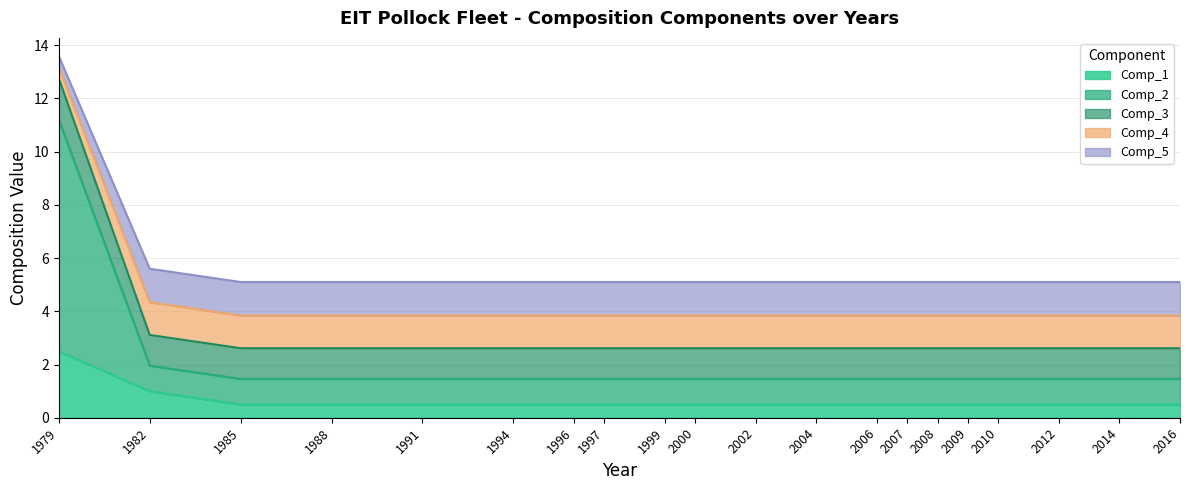

At how many categories does at least one series exceed 7?

1